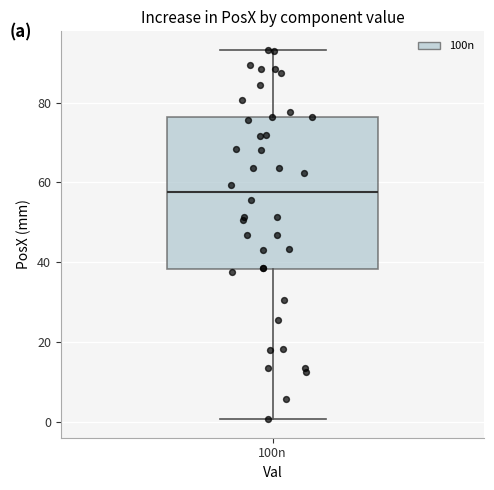

Read this box plot against the y-axis: the position of the median line, the range covered by the box, and the ends of both whiskers. The values are not printed on the chart, so give them approximately, as read against the axis.

median 58, box 38 to 76, whiskers 0 to 94